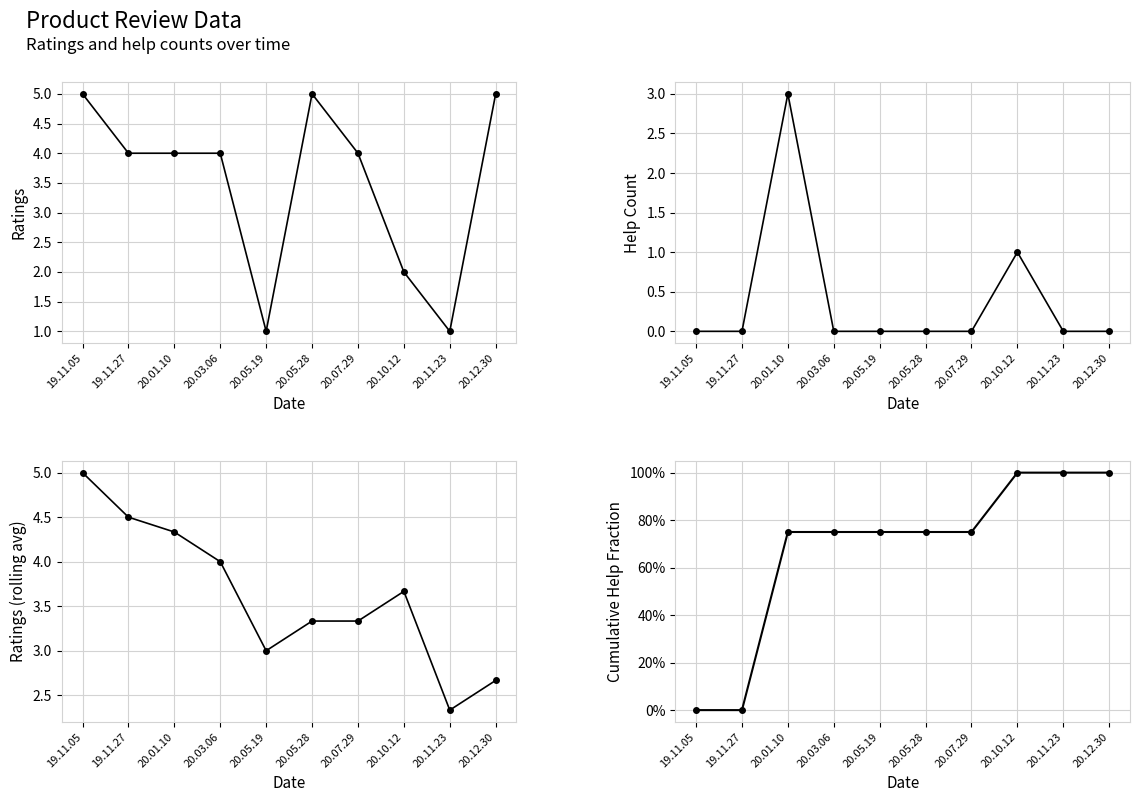

Read the cumulative help_count % value at 20.05.19.

0.8